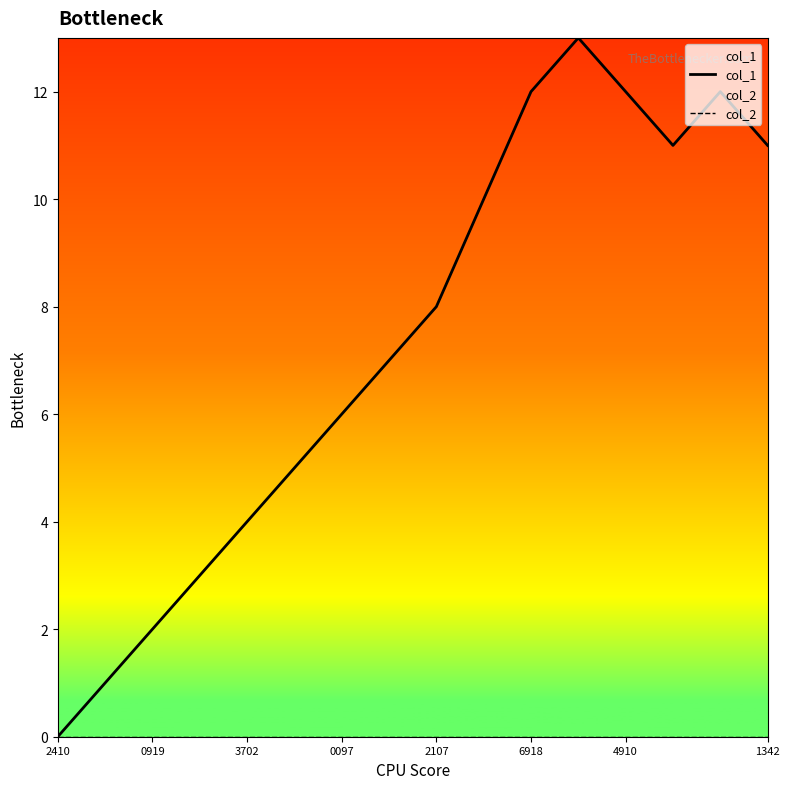

At how many categories does at least one series exceed 11?

4